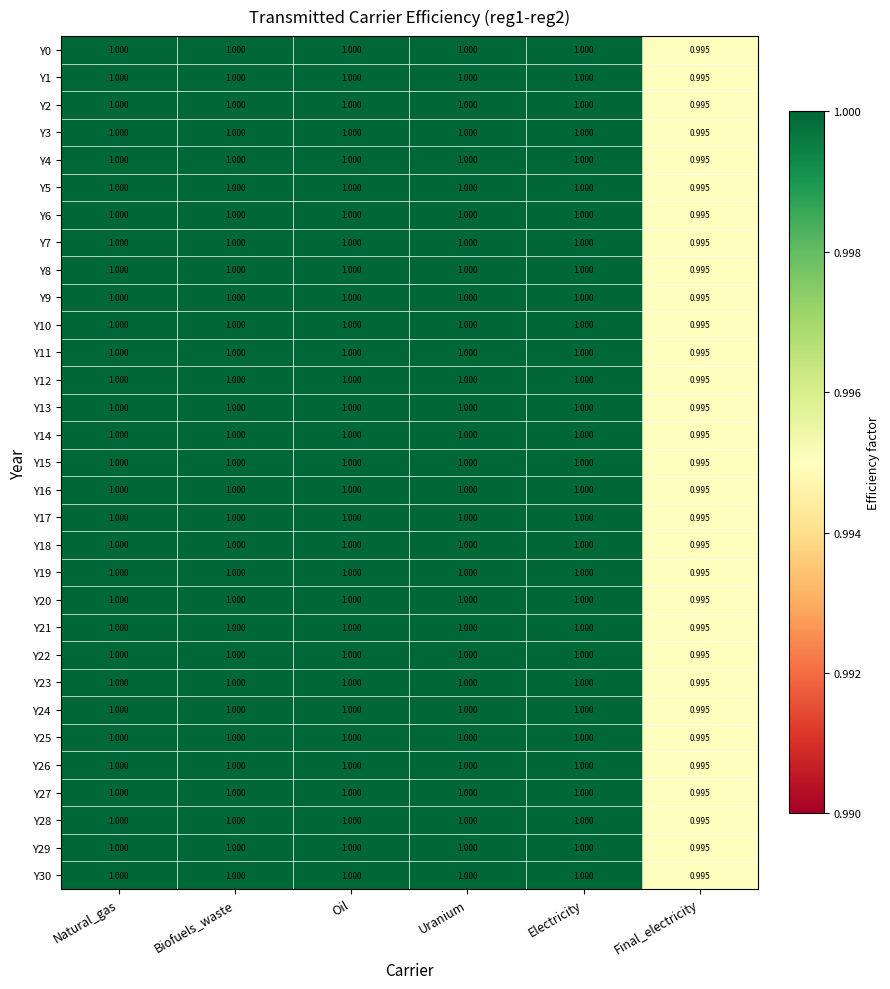

Which category has the lowest value in the Y5 series?

Final_electricity